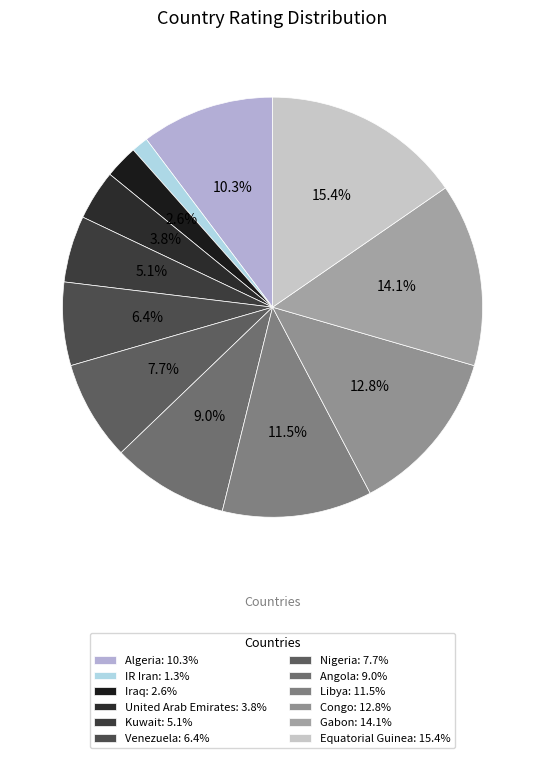

What is the ratio of the value at Libya to the value at United Arab Emirates?

3.0